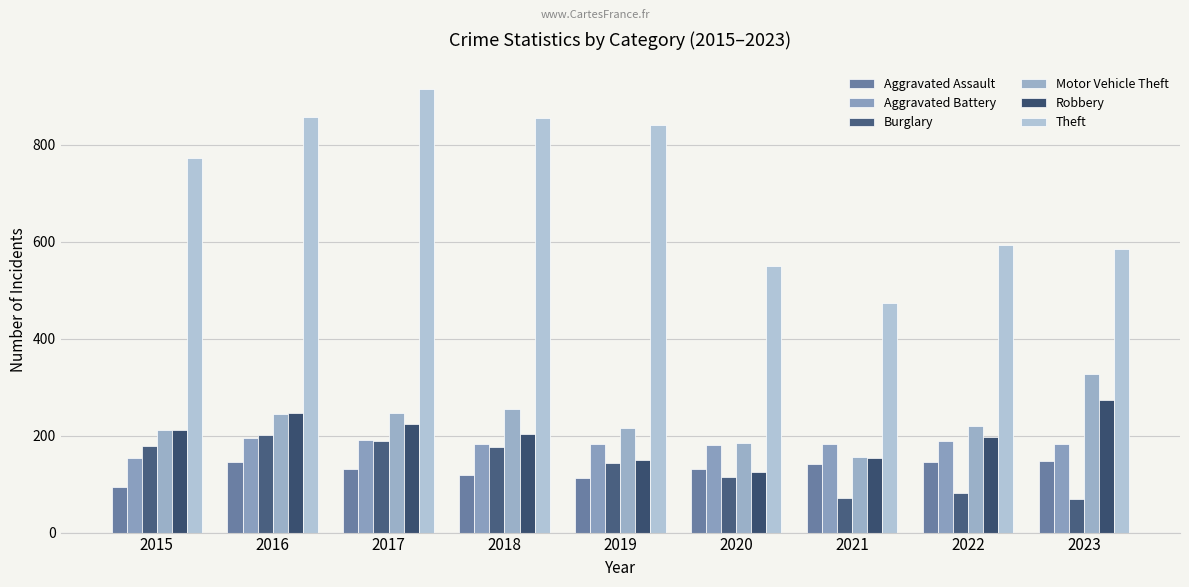

Read the Motor Vehicle Theft value at 2021.

156